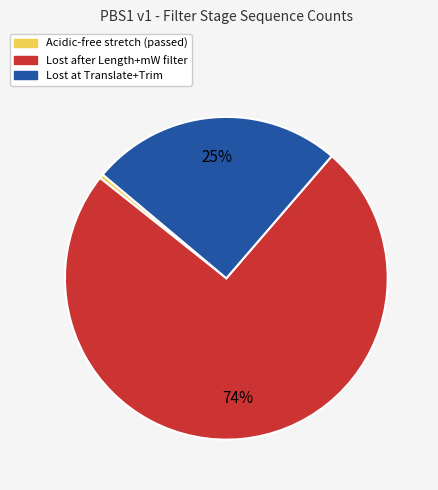

Does Acidic-free stretch (passed) account for over 50% of the chart?

No